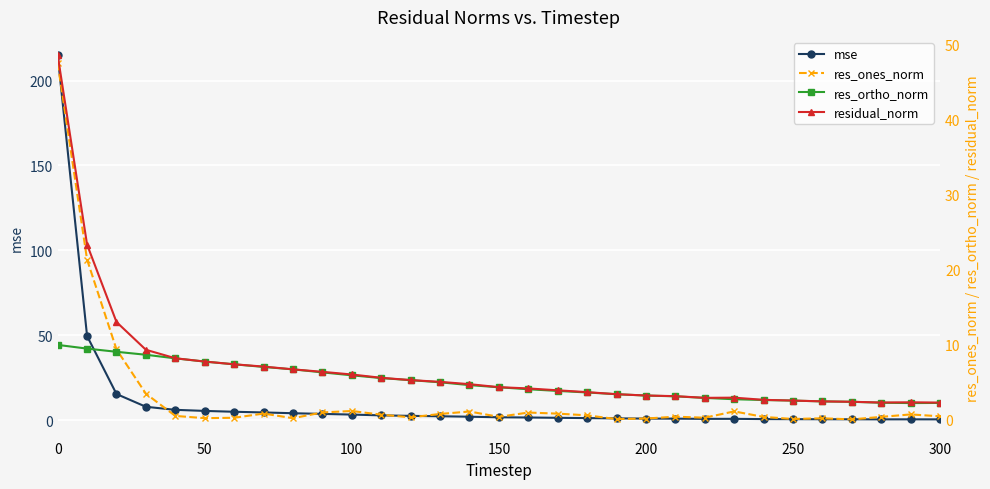

How many data points does each series have?

31